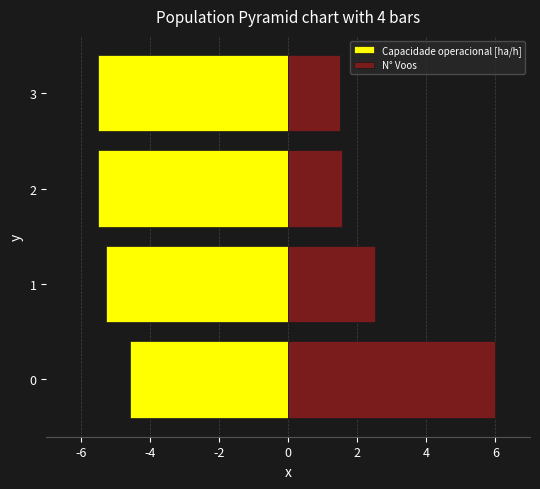

Count the Capacidade operacional [ha/h] values in the range -5 to -4.

1